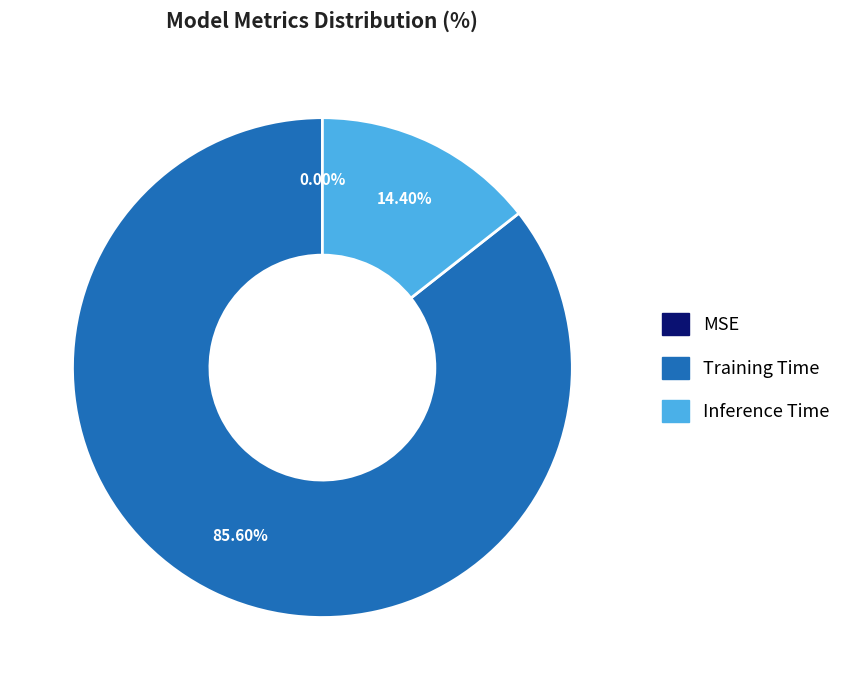

Is there a majority slice in this chart?

Yes